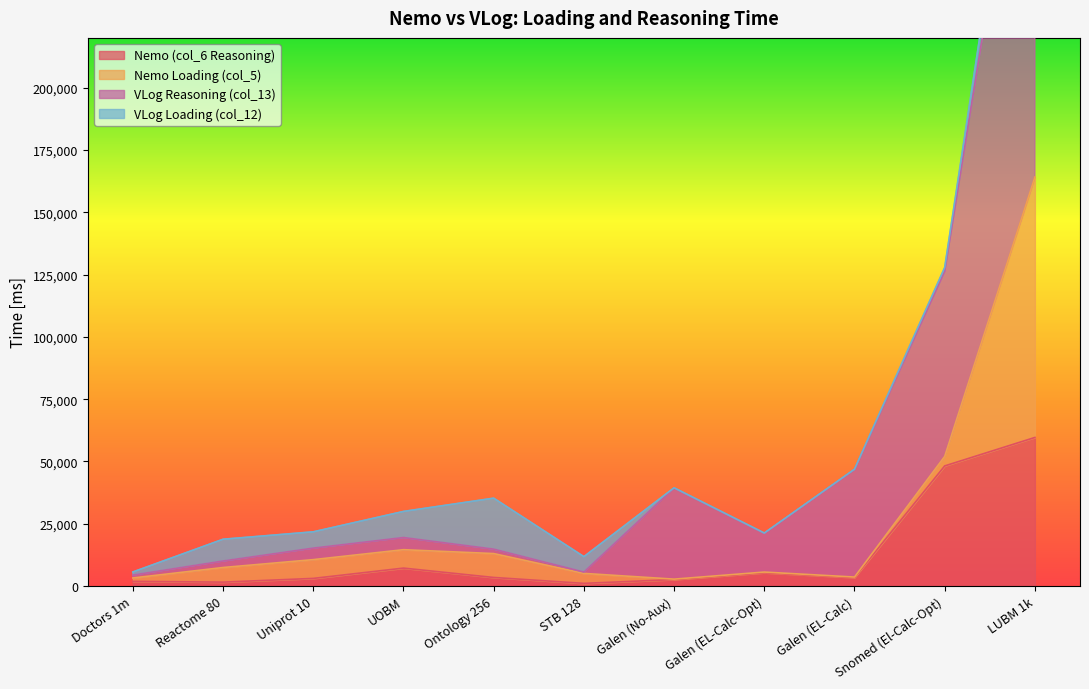

Which series has the largest range (max minus min)?

VLog Reasoning (col_13)